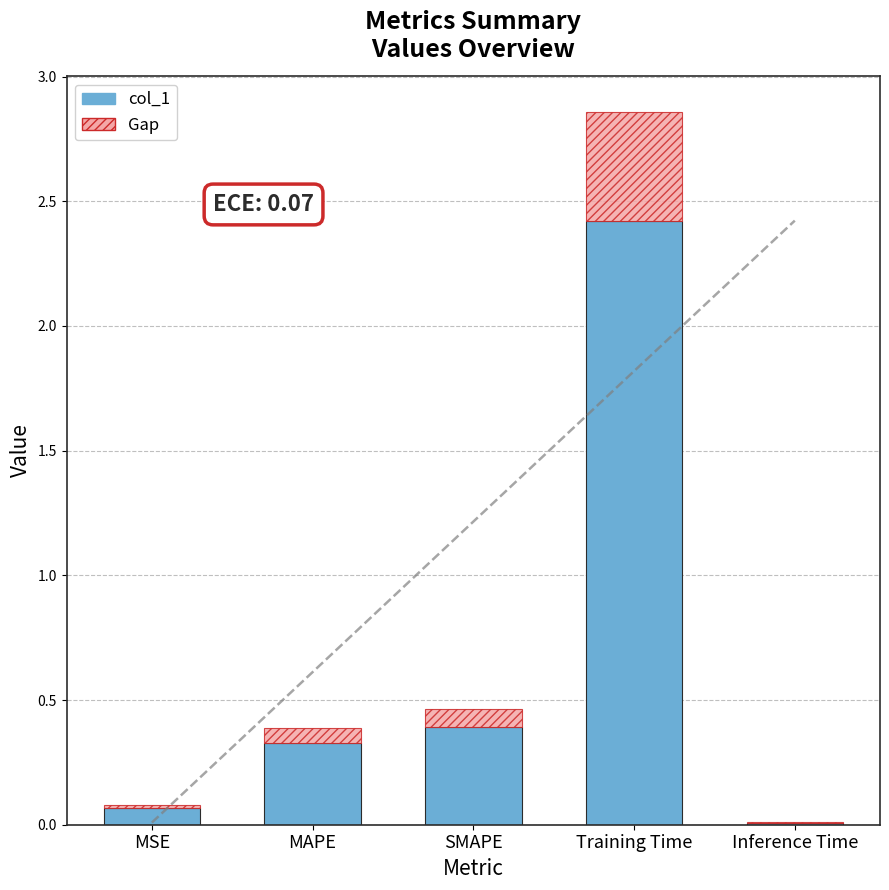

Reading right to left, transcribe all the data shown in this chart.

Inference Time=0.0	Training Time=2.4	SMAPE=0.4	MAPE=0.3	MSE=0.1